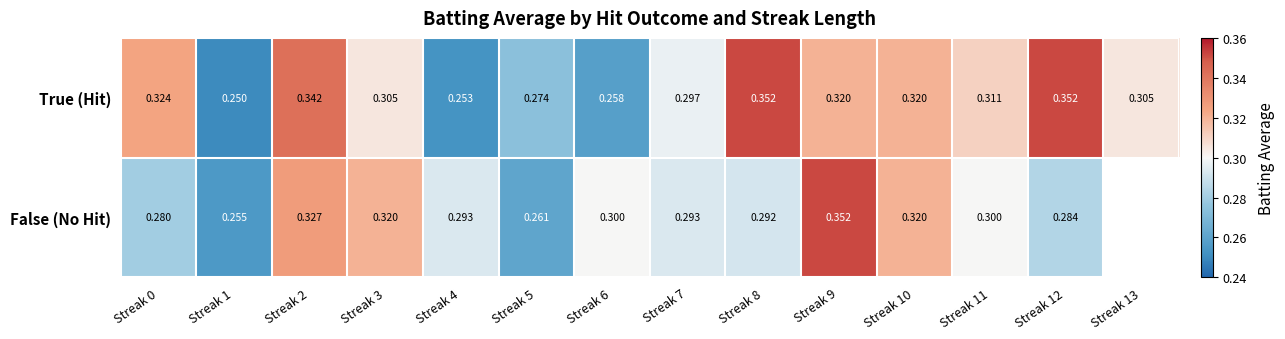

Which series changed the most between Streak 3 and Streak 11?

False (No Hit)